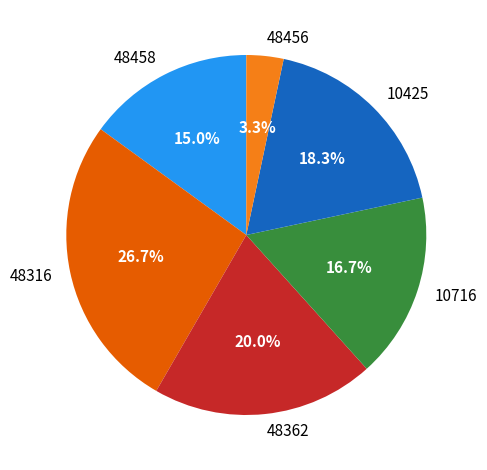

Does 48362 represent more than half of the total?

No